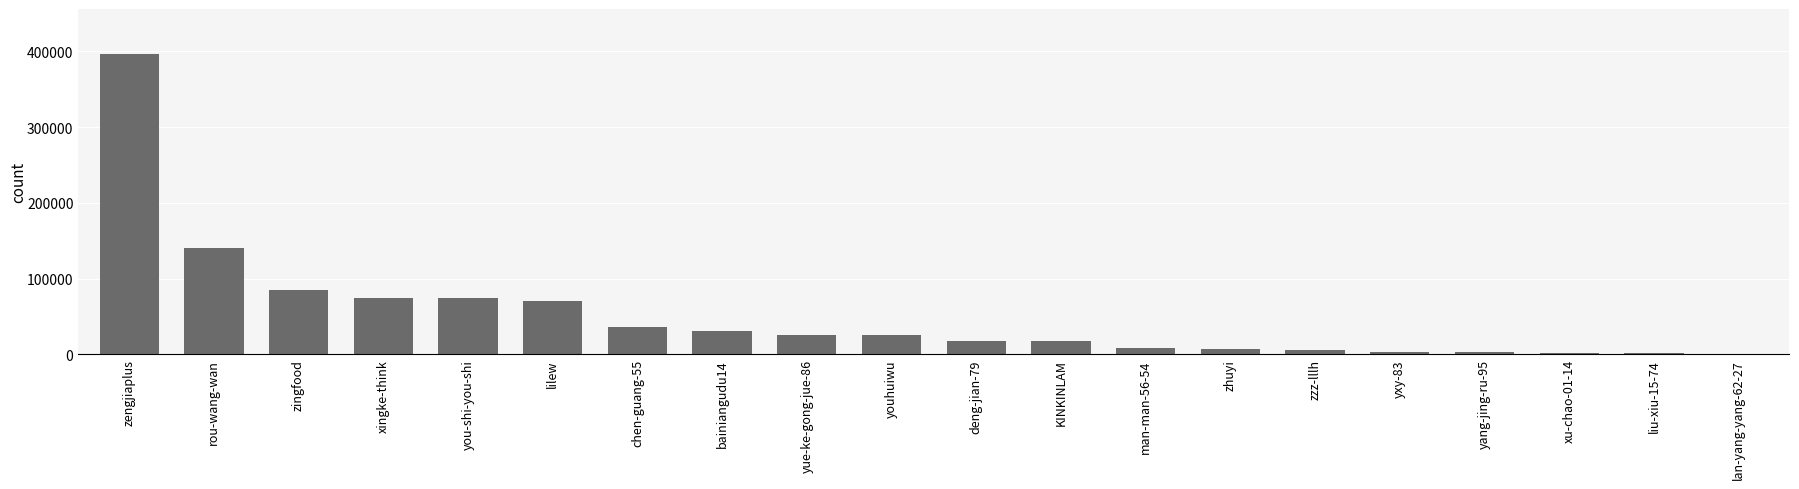

What is the approximate value at zingfood?

84347